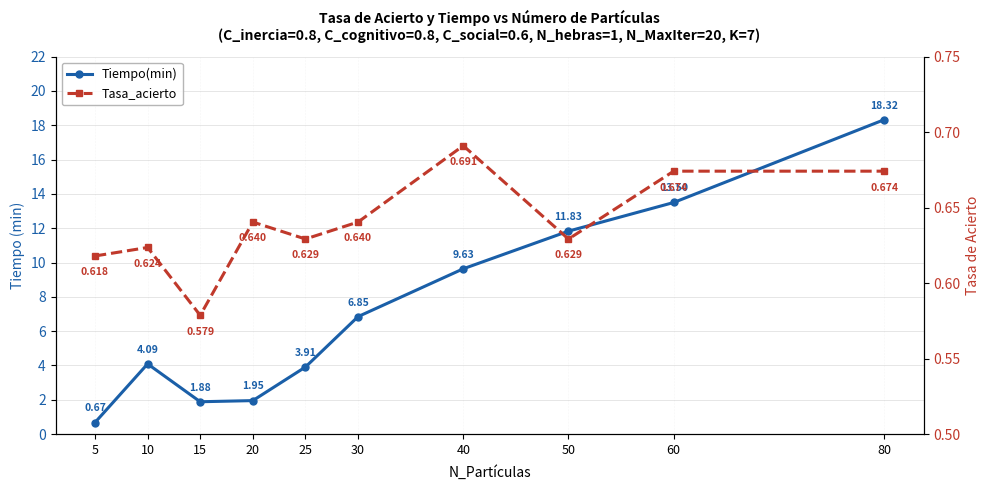

At which category does the chart reach its minimum across all series?

15